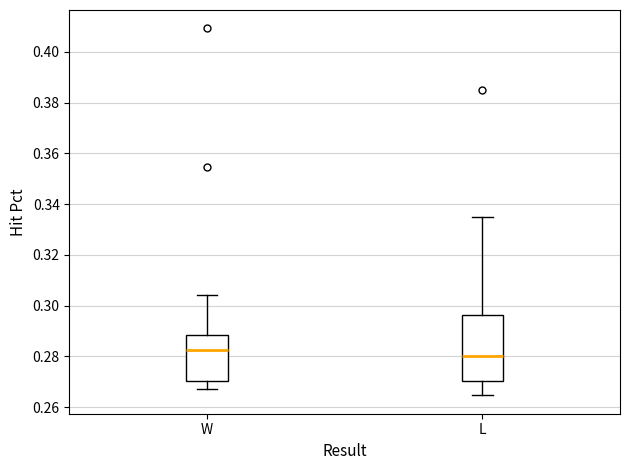

Which box has the highest median line?

W